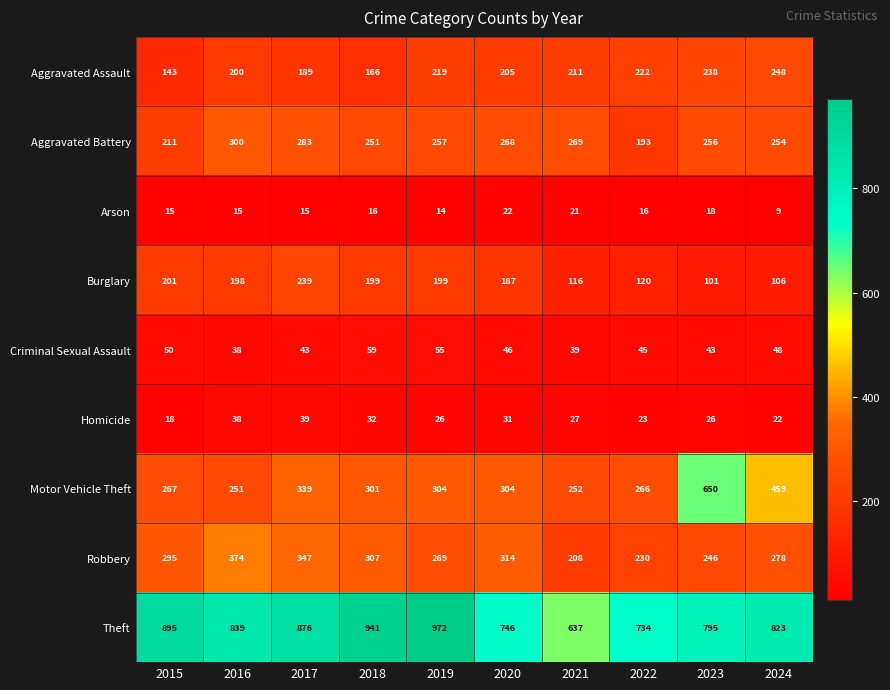

How many values in the Theft series are below 839?

5